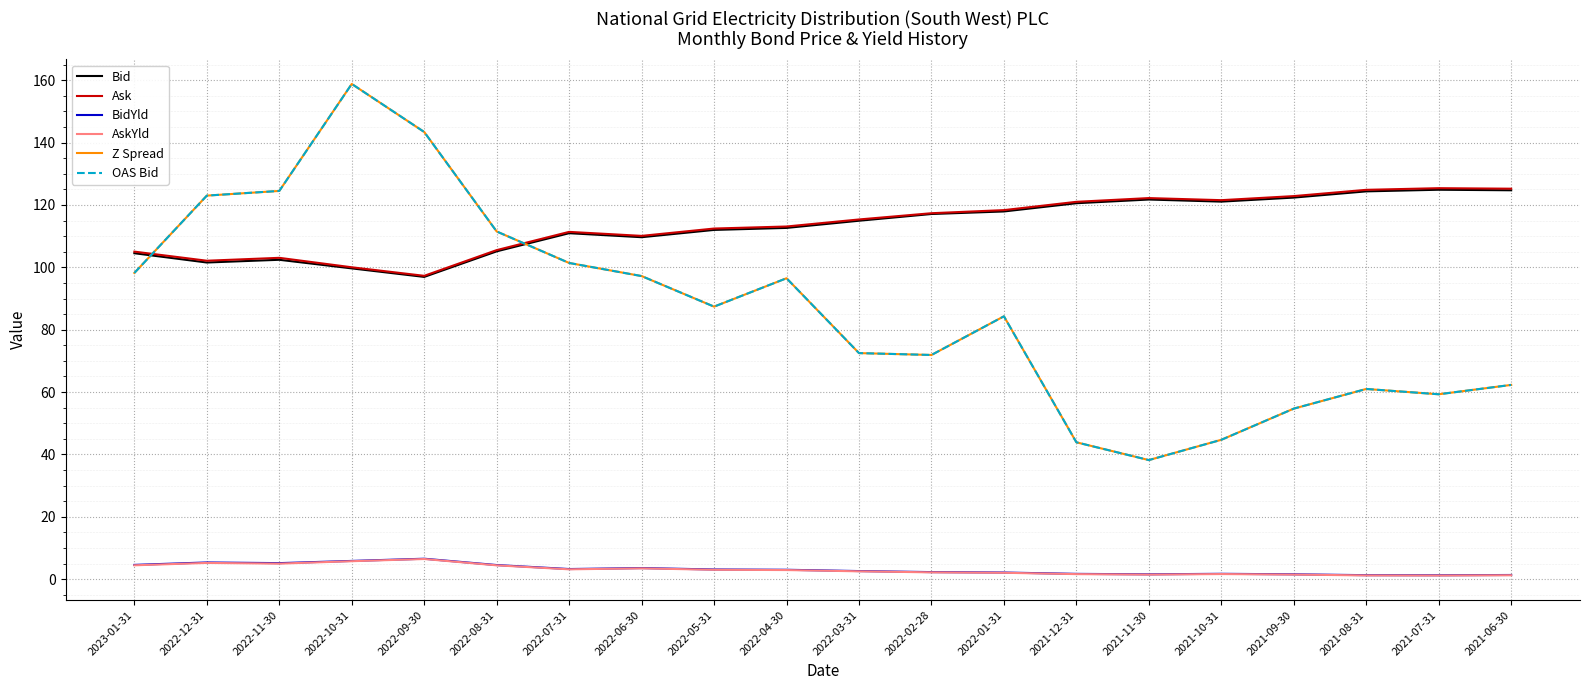

Where is the first local maximum for Bid?

2022-11-30